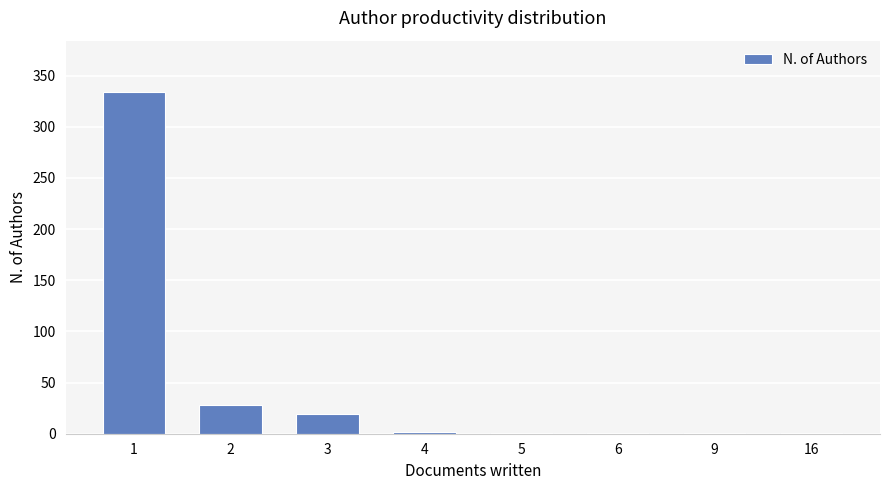

What is the maximum value shown in the chart?

334